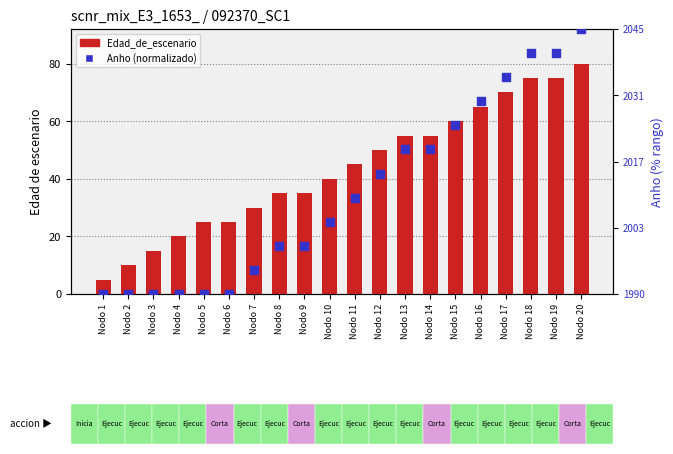

Which series has the largest Y range (max minus min)?

Anho (normalizado)